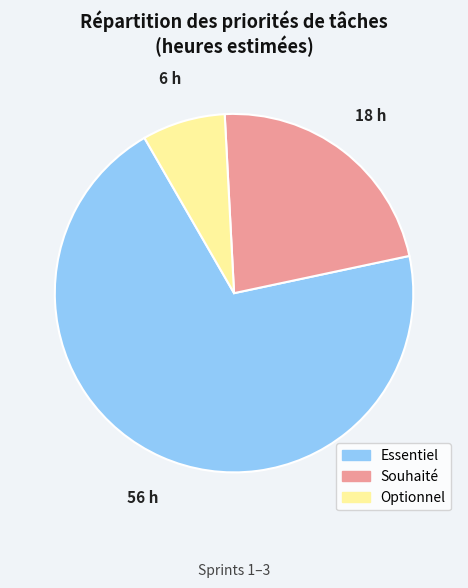

What is the ratio of the value at Souhaité to the value at Essentiel?

0.3